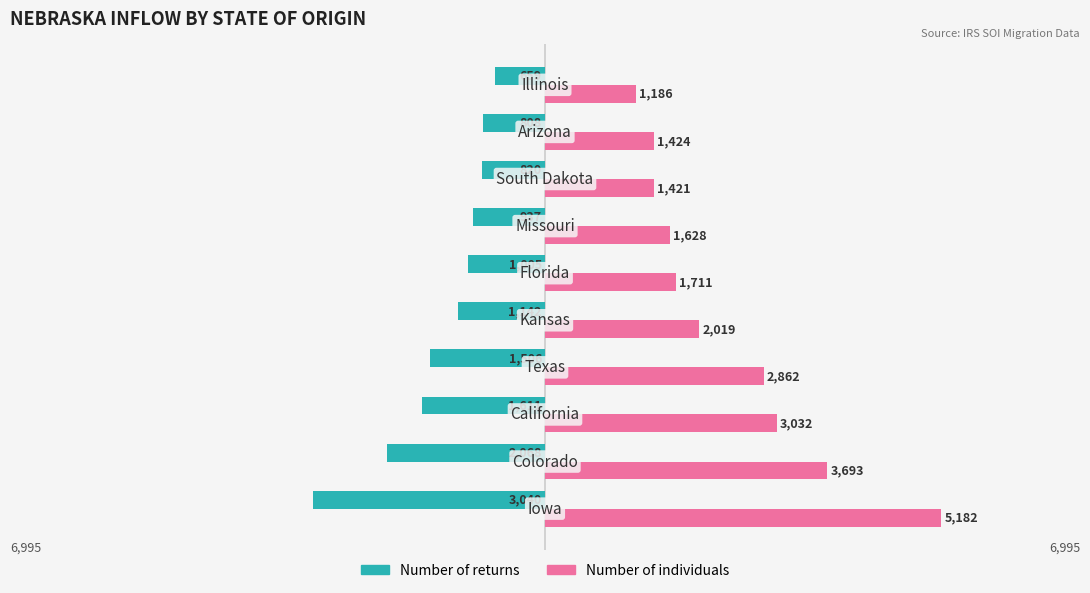

At how many categories does at least one series exceed 2482?

4